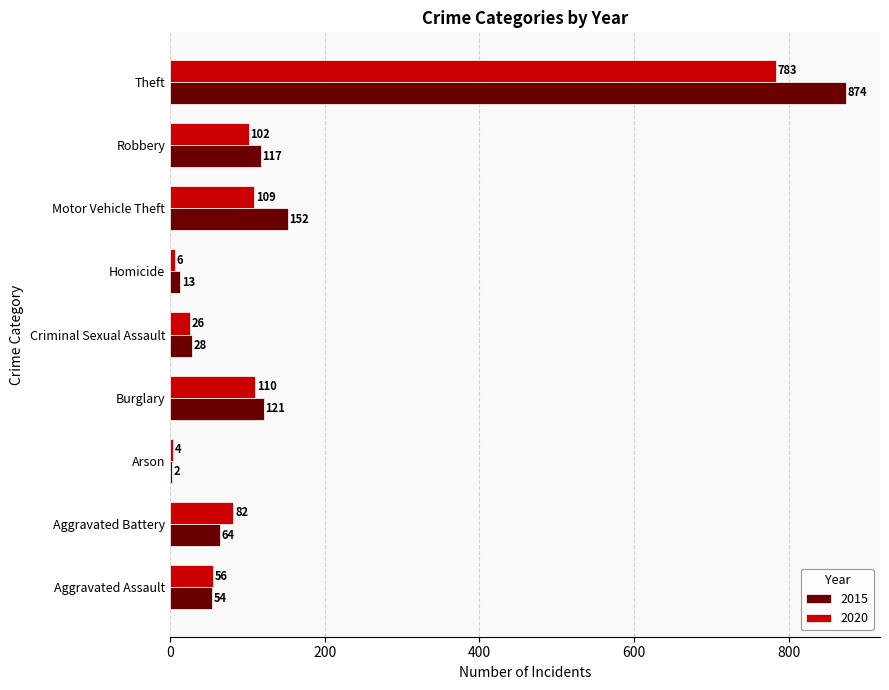

Which series changed the most between Aggravated Battery and Homicide?

2020